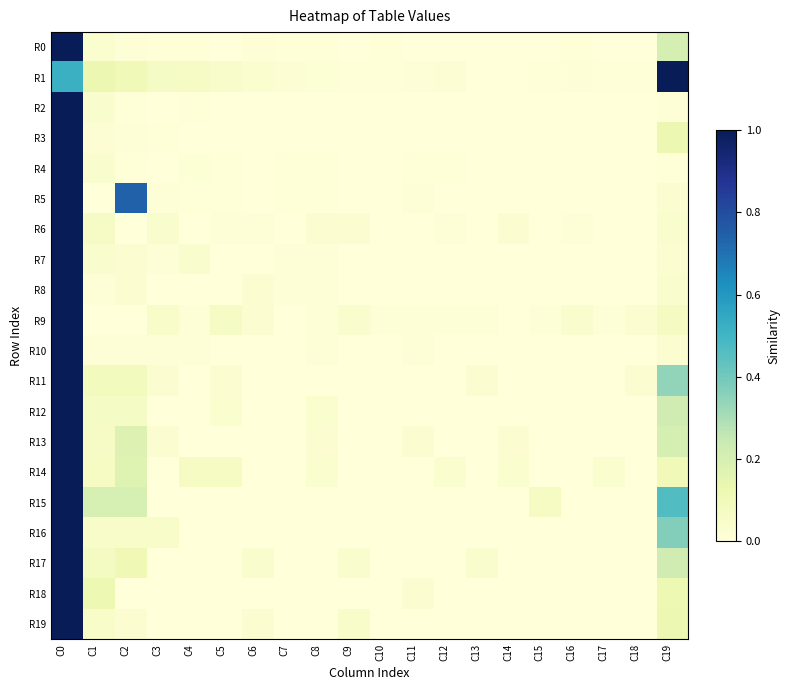

Reading left to right, extract all data points from this chart.

R0: C0=1.0	C1=0.0	C2=0.0	C3=0.0	C4=0.0	C5=0.0	C6=0.0	C7=0.0	C8=0.0	C9=0.0	C10=0.0	C11=0.0	C12=0.0	C13=0.0	C14=0.0	C15=0.0	C16=0.0	C17=0.0	C18=0.0	C19=0.2
R1: C0=0.5	C1=0.1	C2=0.1	C3=0.1	C4=0.1	C5=0.0	C6=0.0	C7=0.0	C8=0.0	C9=0.0	C10=0.0	C11=0.0	C12=0.0	C13=0.0	C14=0.0	C15=0.0	C16=0.0	C17=0.0	C18=0.0	C19=1.0
R2: C0=1.0	C1=0.0	C2=0.0	C3=0.0	C4=0.0	C5=0.0	C6=0.0	C7=0.0	C8=0.0	C9=0.0	C10=0.0	C11=0.0	C12=0.0	C13=0.0	C14=0.0	C15=0.0	C16=0.0	C17=0.0	C18=0.0	C19=0.0
R3: C0=1.0	C1=0.0	C2=0.0	C3=0.0	C4=0.0	C5=0.0	C6=0.0	C7=0.0	C8=0.0	C9=0.0	C10=0.0	C11=0.0	C12=0.0	C13=0.0	C14=0.0	C15=0.0	C16=0.0	C17=0.0	C18=0.0	C19=0.1
R4: C0=1.0	C1=0.0	C2=0.0	C3=0.0	C4=0.0	C5=0.0	C6=0.0	C7=0.0	C8=0.0	C9=0.0	C10=0.0	C11=0.0	C12=0.0	C13=0.0	C14=0.0	C15=0.0	C16=0.0	C17=0.0	C18=0.0	C19=0.0
R5: C0=1.0	C1=0.0	C2=0.7	C3=0.0	C4=0.0	C5=0.0	C6=0.0	C7=0.0	C8=0.0	C9=0.0	C10=0.0	C11=0.0	C12=0.0	C13=0.0	C14=0.0	C15=0.0	C16=0.0	C17=0.0	C18=0.0	C19=0.0
R6: C0=1.0	C1=0.1	C2=0.0	C3=0.0	C4=0.0	C5=0.0	C6=0.0	C7=0.0	C8=0.0	C9=0.0	C10=0.0	C11=0.0	C12=0.0	C13=0.0	C14=0.0	C15=0.0	C16=0.0	C17=0.0	C18=0.0	C19=0.0
R7: C0=1.0	C1=0.0	C2=0.0	C3=0.0	C4=0.0	C5=0.0	C6=0.0	C7=0.0	C8=0.0	C9=0.0	C10=0.0	C11=0.0	C12=0.0	C13=0.0	C14=0.0	C15=0.0	C16=0.0	C17=0.0	C18=0.0	C19=0.0
R8: C0=1.0	C1=0.0	C2=0.0	C3=0.0	C4=0.0	C5=0.0	C6=0.0	C7=0.0	C8=0.0	C9=0.0	C10=0.0	C11=0.0	C12=0.0	C13=0.0	C14=0.0	C15=0.0	C16=0.0	C17=0.0	C18=0.0	C19=0.0
R9: C0=1.0	C1=0.0	C2=0.0	C3=0.1	C4=0.0	C5=0.1	C6=0.0	C7=0.0	C8=0.0	C9=0.0	C10=0.0	C11=0.0	C12=0.0	C13=0.0	C14=0.0	C15=0.0	C16=0.0	C17=0.0	C18=0.0	C19=0.1
R10: C0=1.0	C1=0.0	C2=0.0	C3=0.0	C4=0.0	C5=0.0	C6=0.0	C7=0.0	C8=0.0	C9=0.0	C10=0.0	C11=0.0	C12=0.0	C13=0.0	C14=0.0	C15=0.0	C16=0.0	C17=0.0	C18=0.0	C19=0.0
R11: C0=1.0	C1=0.1	C2=0.1	C3=0.0	C4=0.0	C5=0.0	C6=0.0	C7=0.0	C8=0.0	C9=0.0	C10=0.0	C11=0.0	C12=0.0	C13=0.0	C14=0.0	C15=0.0	C16=0.0	C17=0.0	C18=0.0	C19=0.3
R12: C0=1.0	C1=0.1	C2=0.1	C3=0.0	C4=0.0	C5=0.0	C6=0.0	C7=0.0	C8=0.0	C9=0.0	C10=0.0	C11=0.0	C12=0.0	C13=0.0	C14=0.0	C15=0.0	C16=0.0	C17=0.0	C18=0.0	C19=0.2
R13: C0=1.0	C1=0.1	C2=0.2	C3=0.0	C4=0.0	C5=0.0	C6=0.0	C7=0.0	C8=0.0	C9=0.0	C10=0.0	C11=0.0	C12=0.0	C13=0.0	C14=0.0	C15=0.0	C16=0.0	C17=0.0	C18=0.0	C19=0.2
R14: C0=1.0	C1=0.1	C2=0.2	C3=0.0	C4=0.1	C5=0.1	C6=0.0	C7=0.0	C8=0.0	C9=0.0	C10=0.0	C11=0.0	C12=0.0	C13=0.0	C14=0.0	C15=0.0	C16=0.0	C17=0.0	C18=0.0	C19=0.1
R15: C0=1.0	C1=0.2	C2=0.2	C3=0.0	C4=0.0	C5=0.0	C6=0.0	C7=0.0	C8=0.0	C9=0.0	C10=0.0	C11=0.0	C12=0.0	C13=0.0	C14=0.0	C15=0.1	C16=0.0	C17=0.0	C18=0.0	C19=0.5
R16: C0=1.0	C1=0.1	C2=0.1	C3=0.1	C4=0.0	C5=0.0	C6=0.0	C7=0.0	C8=0.0	C9=0.0	C10=0.0	C11=0.0	C12=0.0	C13=0.0	C14=0.0	C15=0.0	C16=0.0	C17=0.0	C18=0.0	C19=0.4
R17: C0=1.0	C1=0.1	C2=0.1	C3=0.0	C4=0.0	C5=0.0	C6=0.0	C7=0.0	C8=0.0	C9=0.0	C10=0.0	C11=0.0	C12=0.0	C13=0.0	C14=0.0	C15=0.0	C16=0.0	C17=0.0	C18=0.0	C19=0.2
R18: C0=1.0	C1=0.1	C2=0.0	C3=0.0	C4=0.0	C5=0.0	C6=0.0	C7=0.0	C8=0.0	C9=0.0	C10=0.0	C11=0.0	C12=0.0	C13=0.0	C14=0.0	C15=0.0	C16=0.0	C17=0.0	C18=0.0	C19=0.1
R19: C0=1.0	C1=0.1	C2=0.0	C3=0.0	C4=0.0	C5=0.0	C6=0.0	C7=0.0	C8=0.0	C9=0.1	C10=0.0	C11=0.0	C12=0.0	C13=0.0	C14=0.0	C15=0.0	C16=0.0	C17=0.0	C18=0.0	C19=0.1